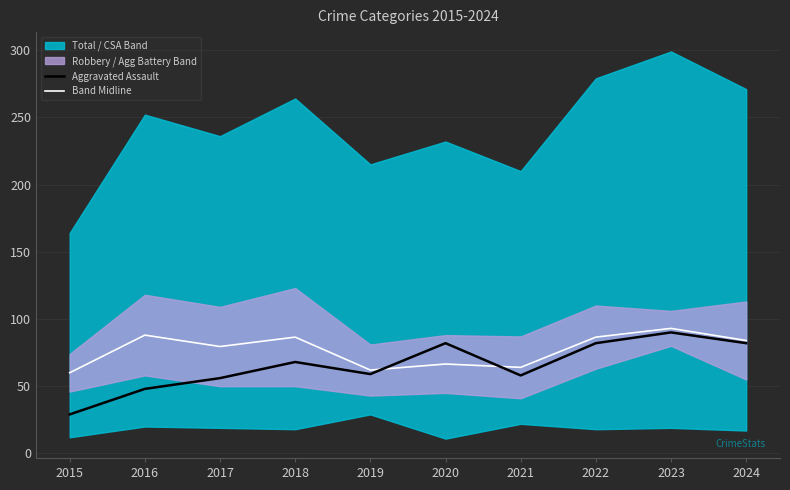

Which label corresponds to the largest value in the chart?

2023